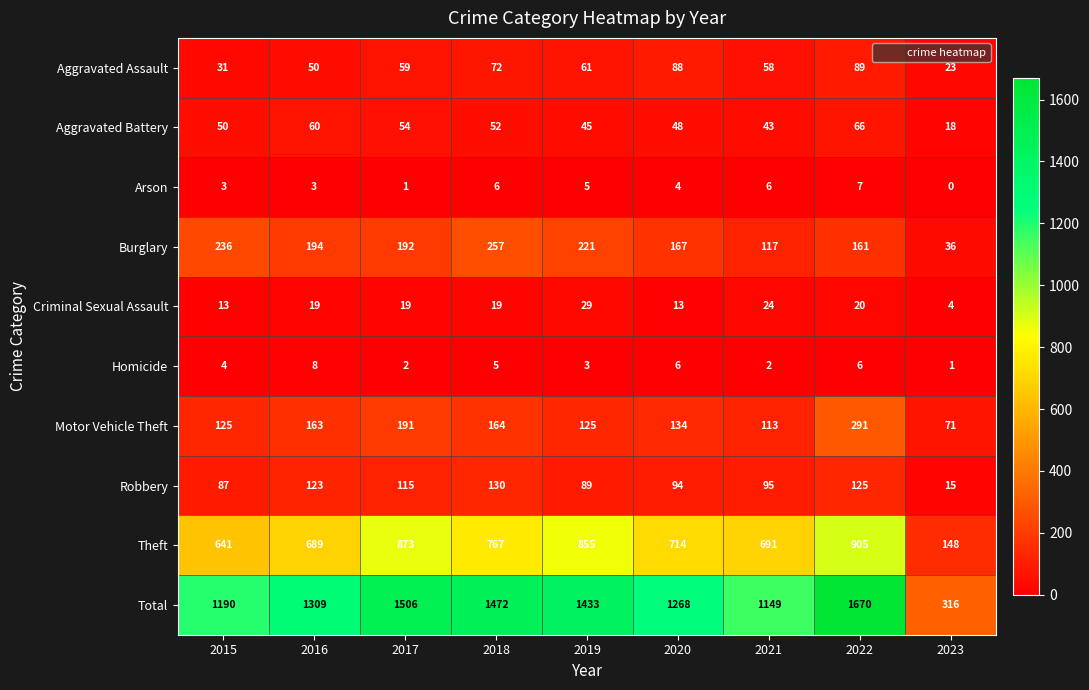

The value of Aggravated Battery at 2020 is 48. True or false?

True